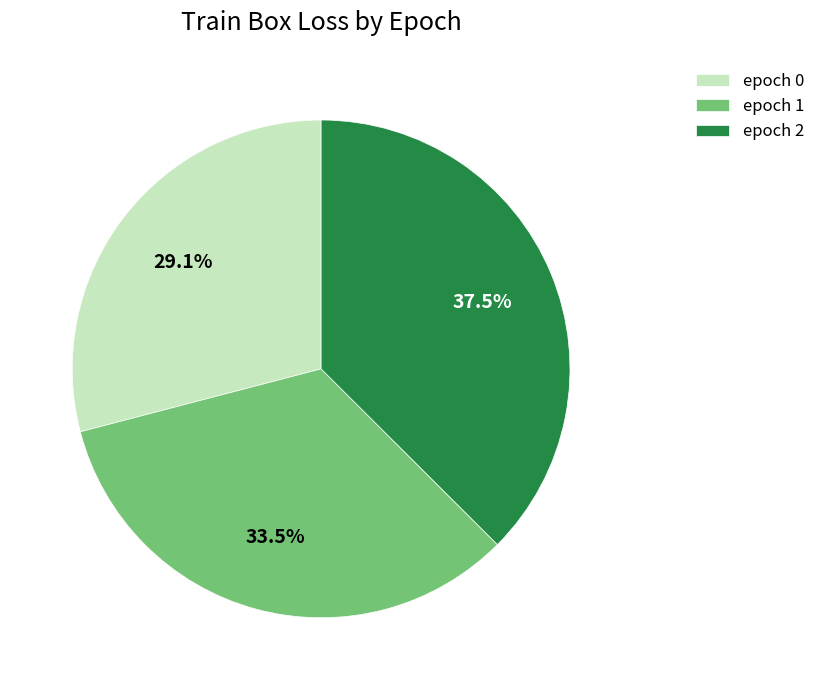

Does epoch 2 account for over 50% of the chart?

No